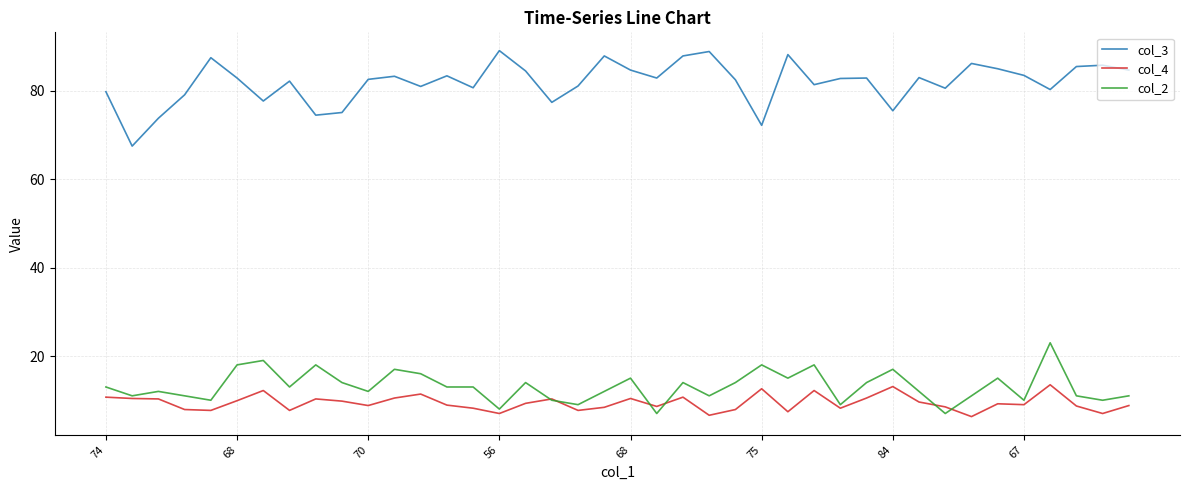

Which series has the largest total across all categories?

col_3